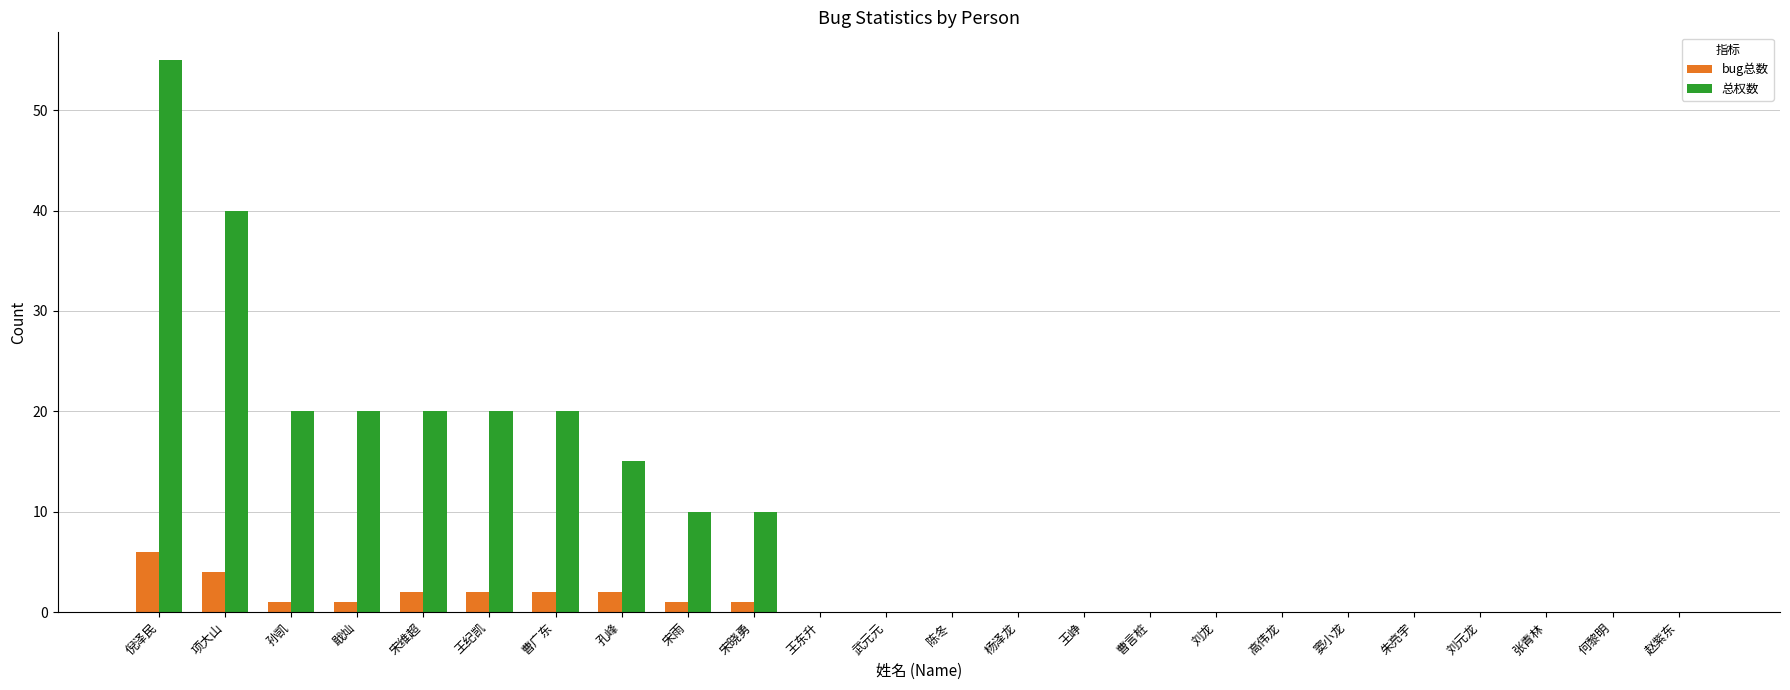

Reading left to right, extract all data points from this chart.

bug总数: 6	4	1	1	2	2	2	2	1	1	0	0	0	0	0	0	0	0	0	0	0	0	0	0
总权数: 55	40	20	20	20	20	20	15	10	10	0	0	0	0	0	0	0	0	0	0	0	0	0	0